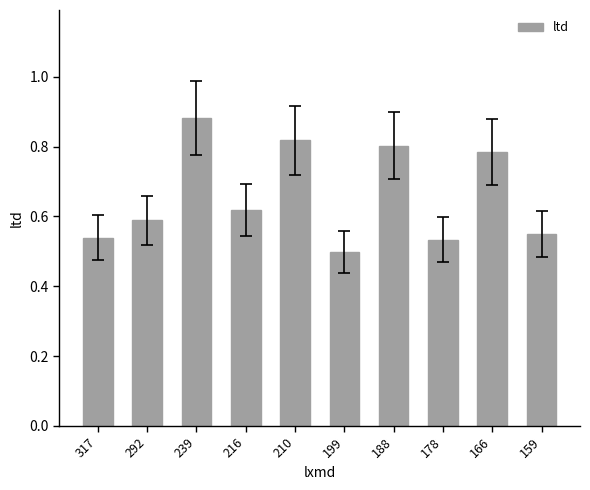

Is it true that the value at 199 is 0.7?

False